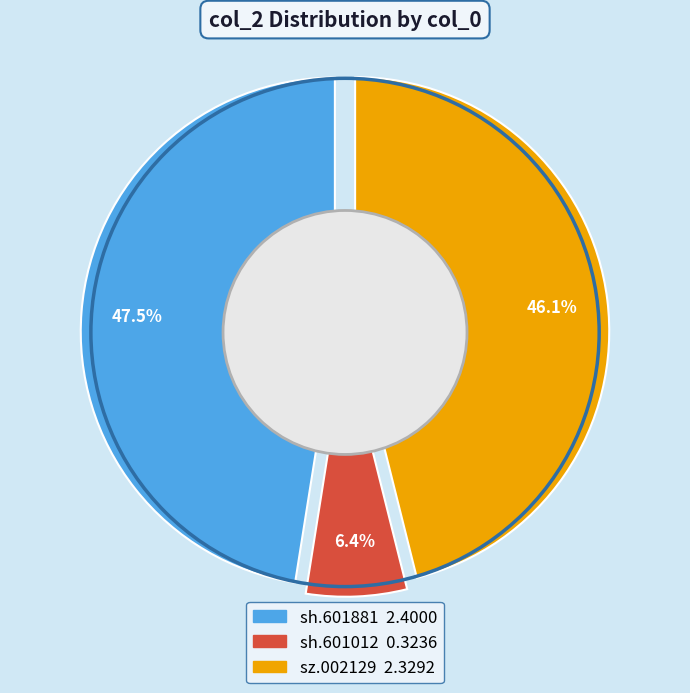

Which slice is the largest?

sh.601881